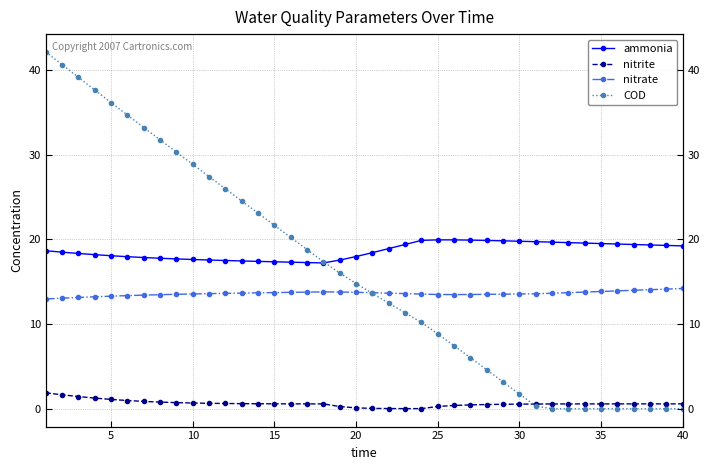

What is the maximum value shown in the chart?

42.1